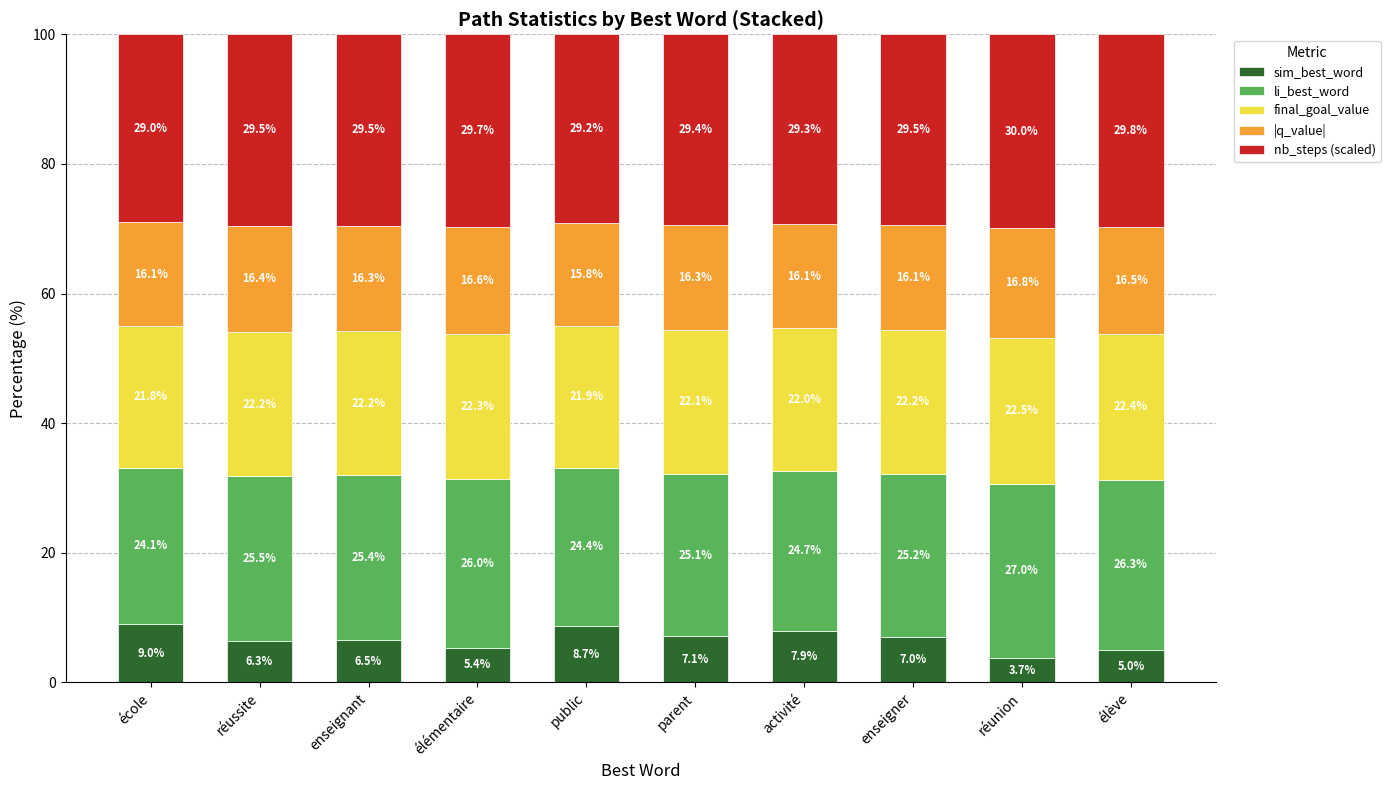

What is the difference between the maximum and second lowest values in the sim_best_word series?

4.0